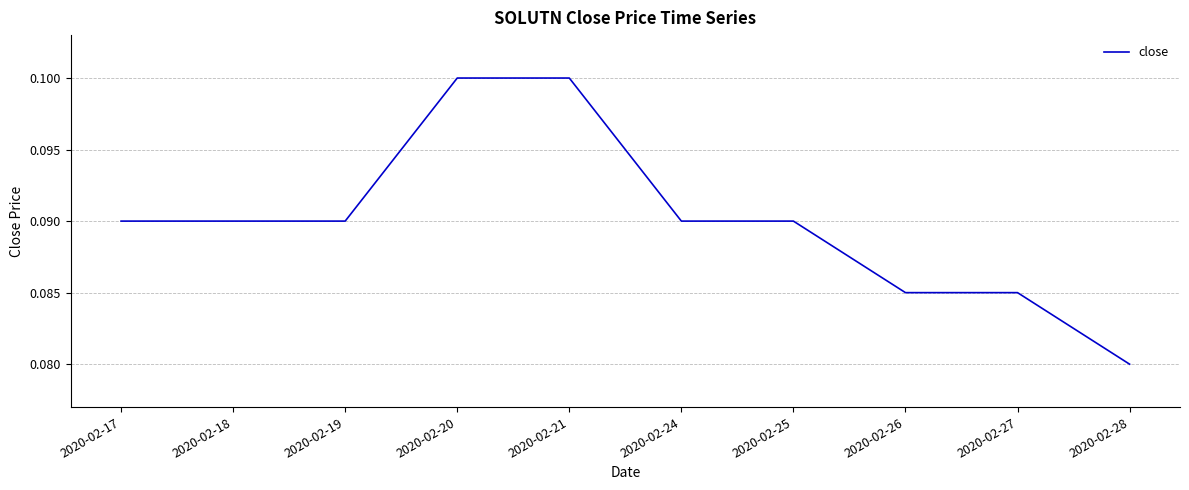

At which label is the value closest to 0?

2020-02-28